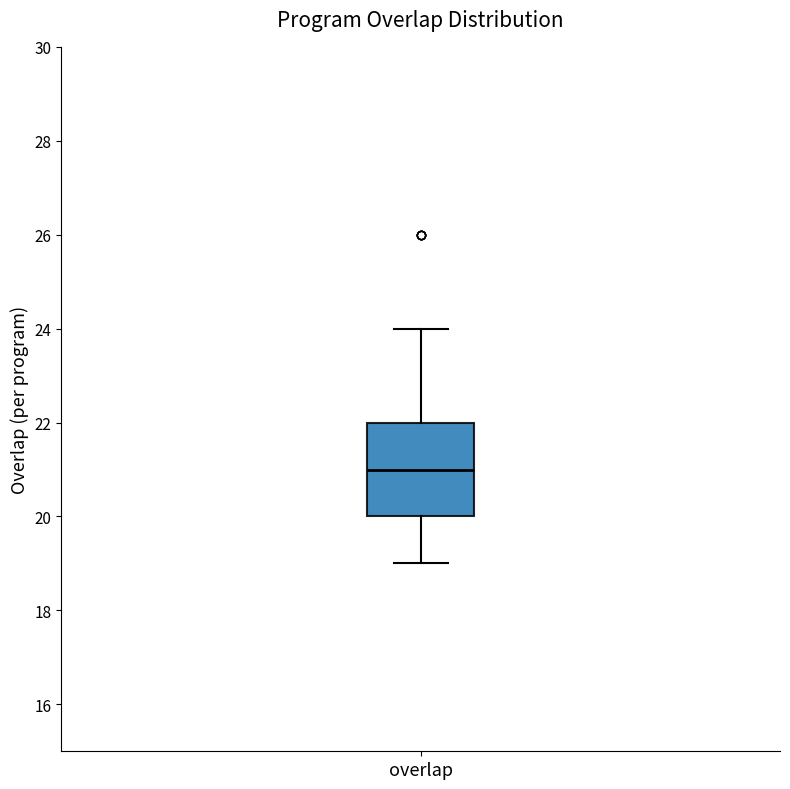

Read this box plot against the y-axis: the position of the median line, the range covered by the box, and the ends of both whiskers. The values are not printed on the chart, so give them approximately, as read against the axis.

median 21, box 20 to 22, whiskers 19 to 24